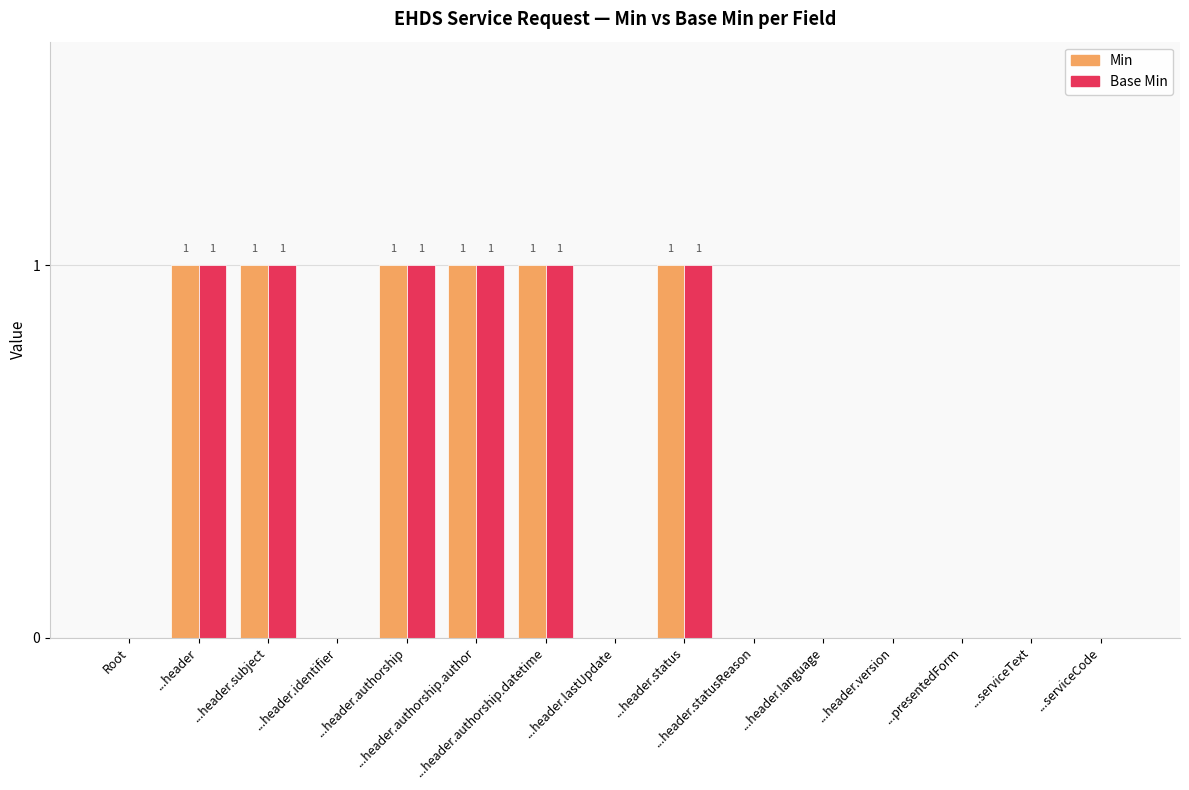

Reading right to left, list all the values displayed in this chart.

Min: ...serviceCode=0	...serviceText=0	...presentedForm=0	...header.version=0	...header.language=0	...header.statusReason=0	...header.status=1	...header.lastUpdate=0	...header.authorship.datetime=1	...header.authorship.author=1	...header.authorship=1	...header.identifier=0	...header.subject=1	...header=1	Root=0
Base Min: ...serviceCode=0	...serviceText=0	...presentedForm=0	...header.version=0	...header.language=0	...header.statusReason=0	...header.status=1	...header.lastUpdate=0	...header.authorship.datetime=1	...header.authorship.author=1	...header.authorship=1	...header.identifier=0	...header.subject=1	...header=1	Root=0